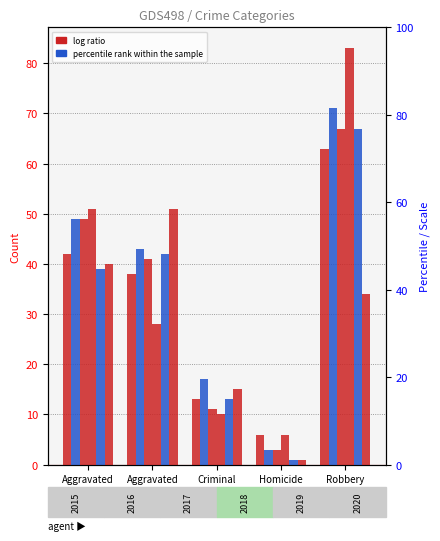

How many groups of bars are there?

5